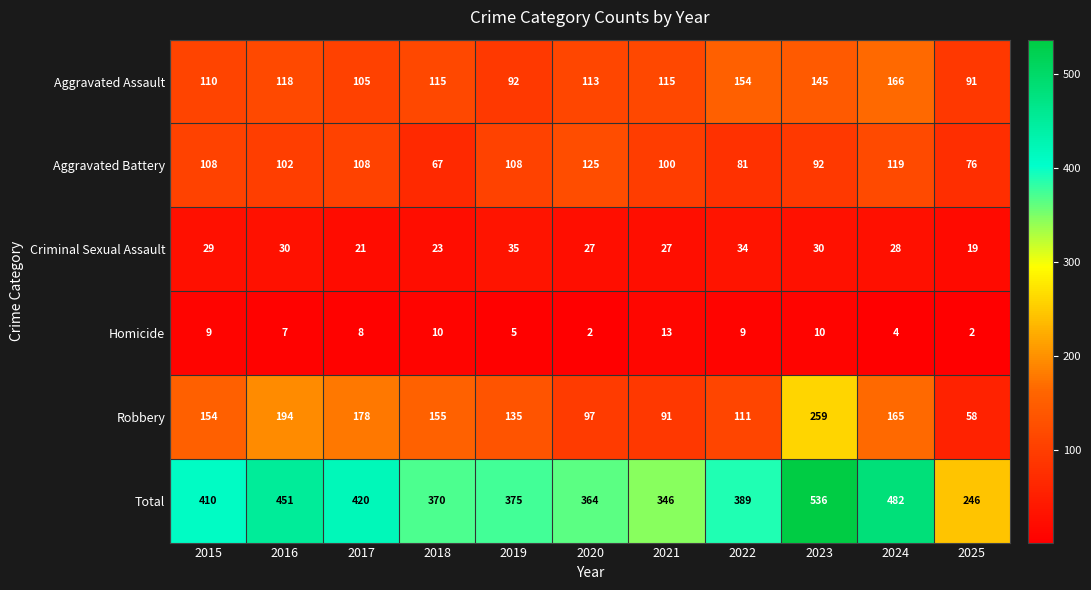

How many data points does each series have?

11